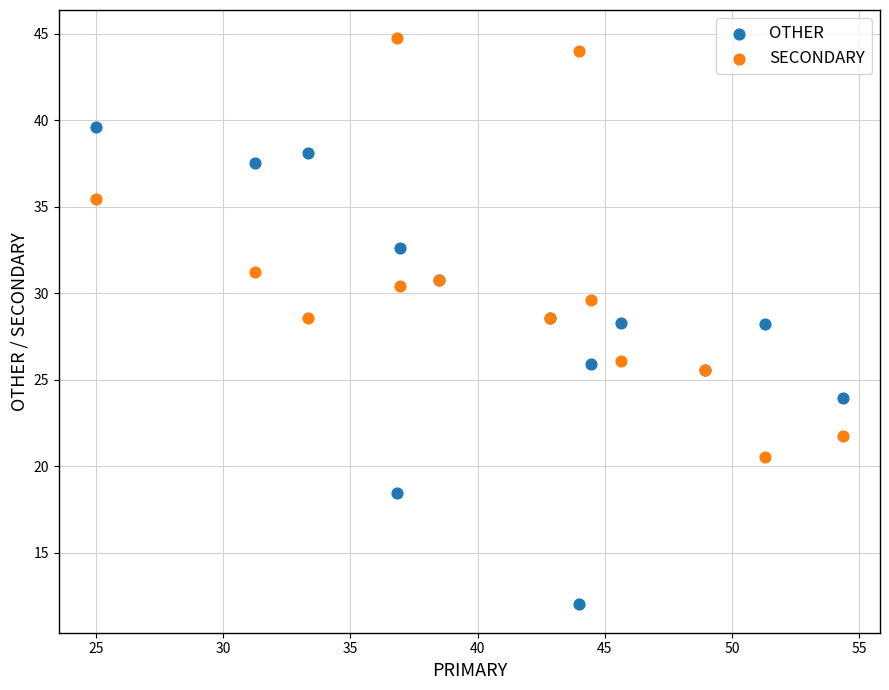

Which series has the widest spread of Y values?

OTHER